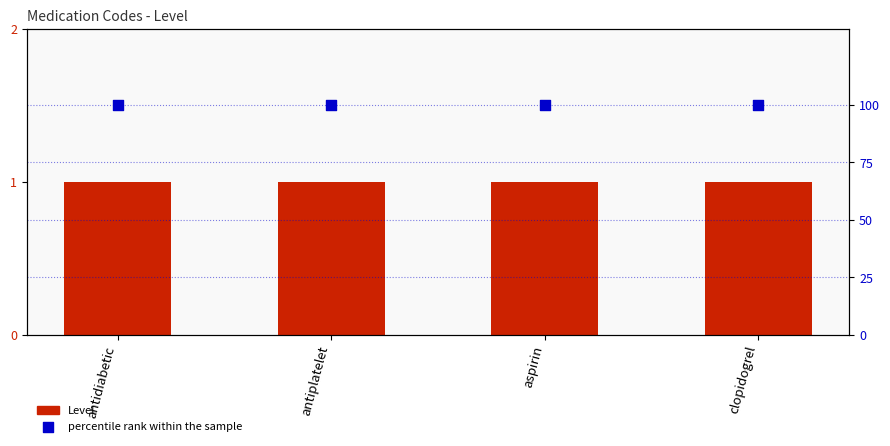

Which series has the largest Y range (max minus min)?

Level